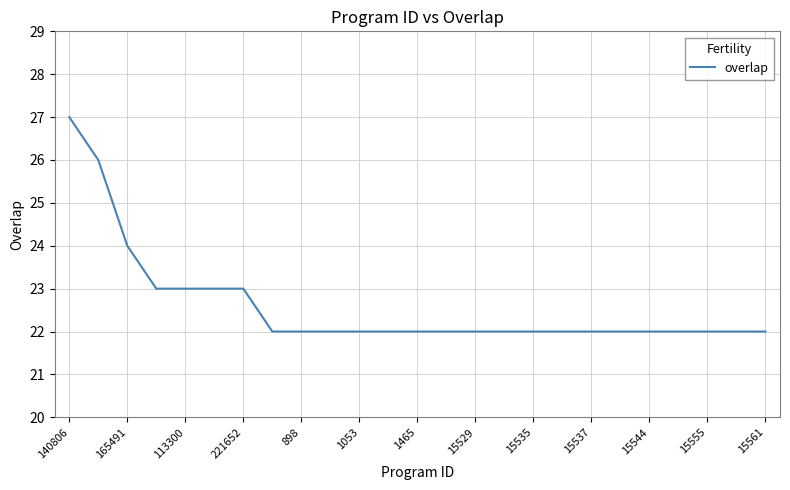

Count the values in the range 22 to 23.

22